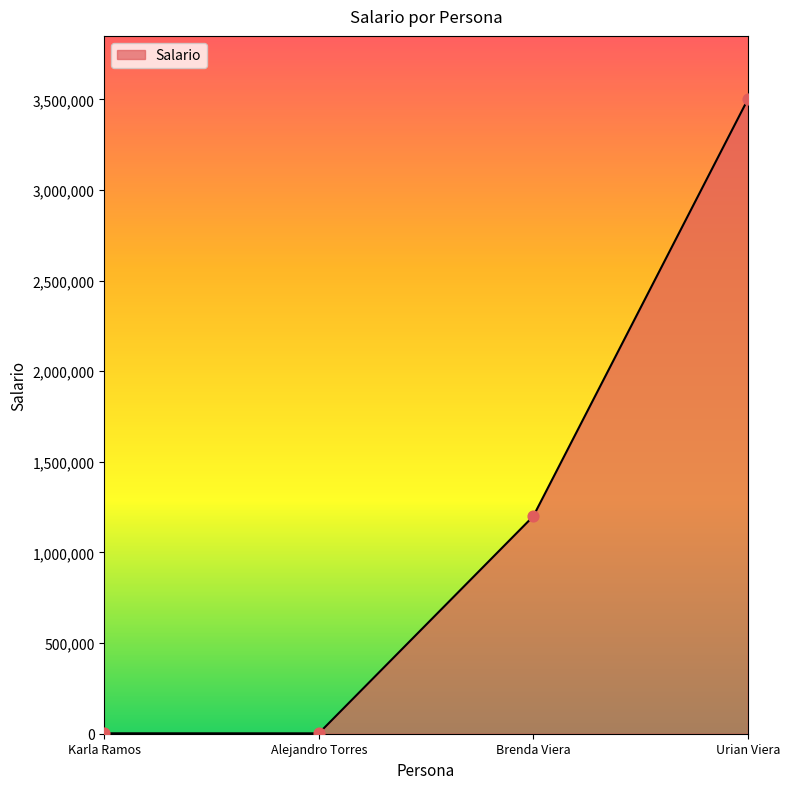

What is the change in value from Karla Ramos to Urian Viera?

+3497700